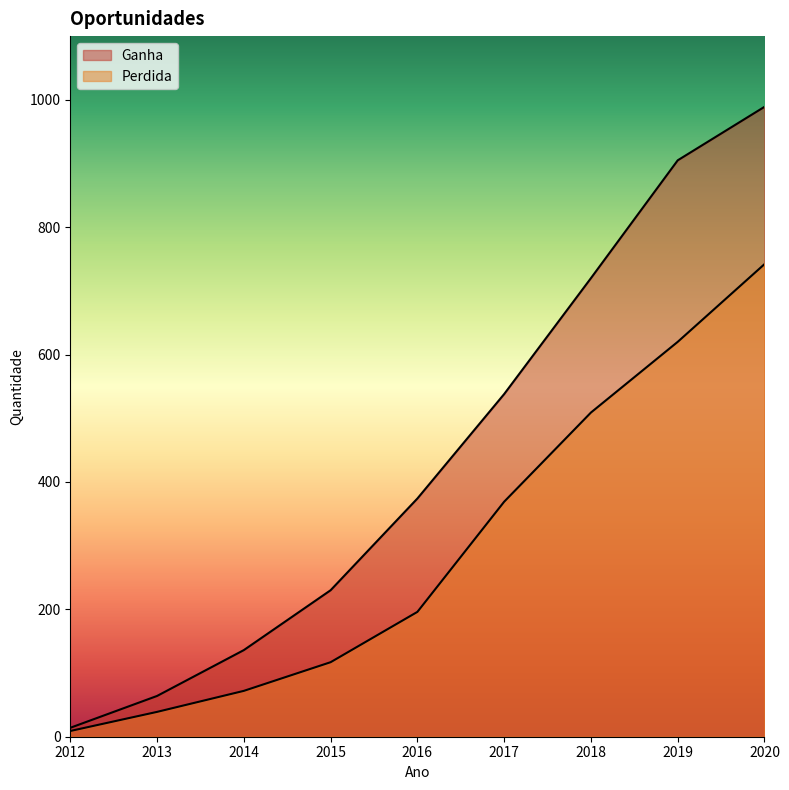

What is the difference between the second highest and minimum values in the Ganha series?

891